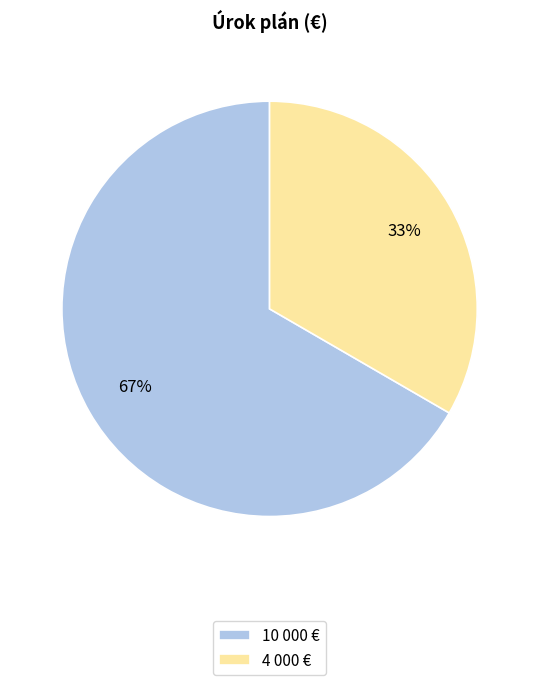

Between 4 000 € and 10 000 €, which is larger?

10 000 €